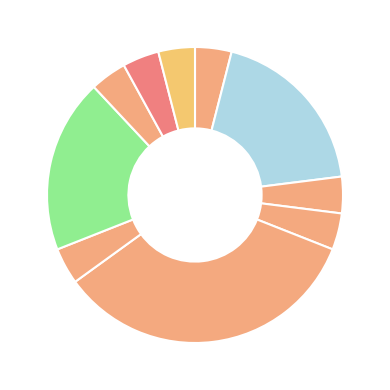

How many segments does this pie chart have?

10